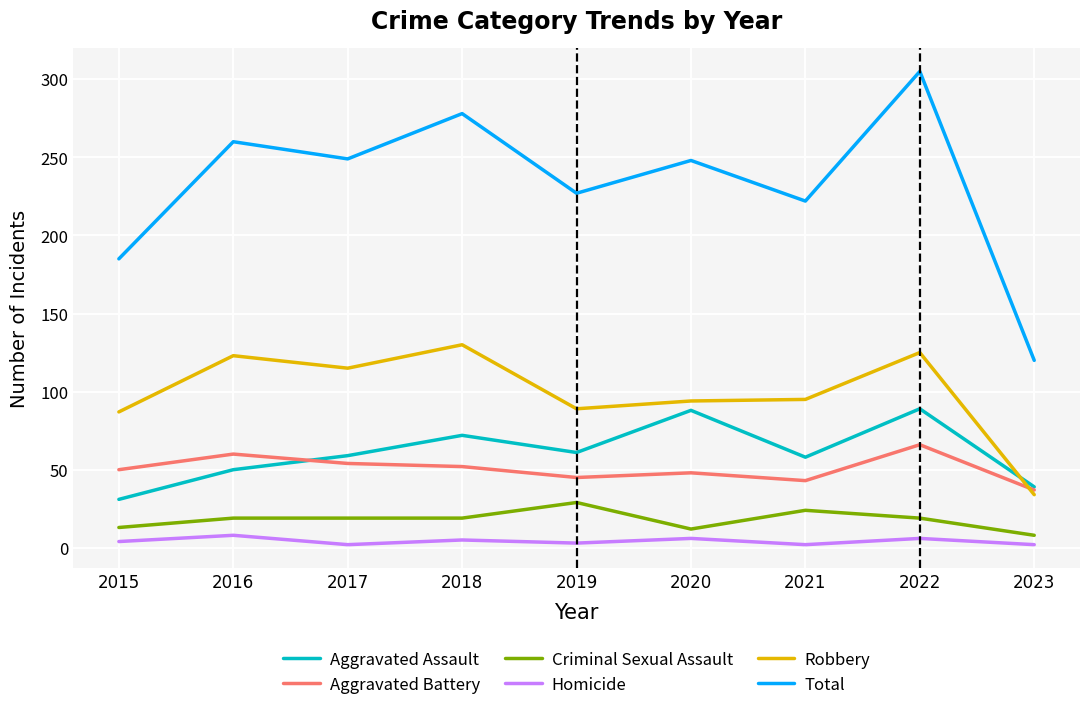

What is the difference between the highest and lowest values at 2019?

224